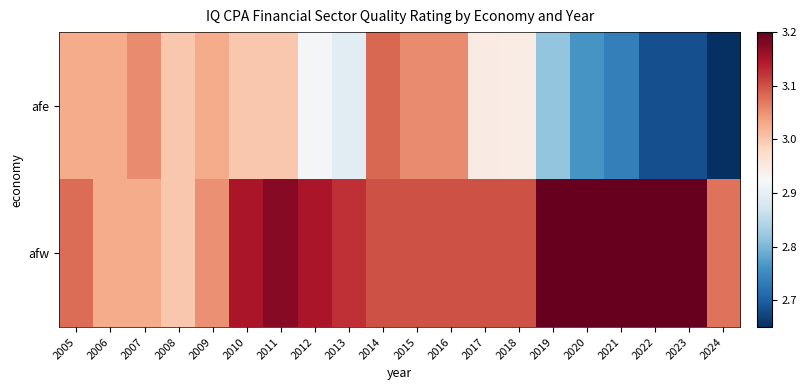

Reading left to right, list all the values displayed in this chart.

afe: 2005=3.0	2006=3.0	2007=3.1	2008=3.0	2009=3.0	2010=3.0	2011=3.0	2012=2.9	2013=2.9	2014=3.1	2015=3.1	2016=3.1	2017=2.9	2018=2.9	2019=2.8	2020=2.8	2021=2.7	2022=2.7	2023=2.7	2024=2.6
afw: 2005=3.1	2006=3.0	2007=3.0	2008=3.0	2009=3.0	2010=3.1	2011=3.2	2012=3.1	2013=3.1	2014=3.1	2015=3.1	2016=3.1	2017=3.1	2018=3.1	2019=3.2	2020=3.2	2021=3.2	2022=3.2	2023=3.2	2024=3.1